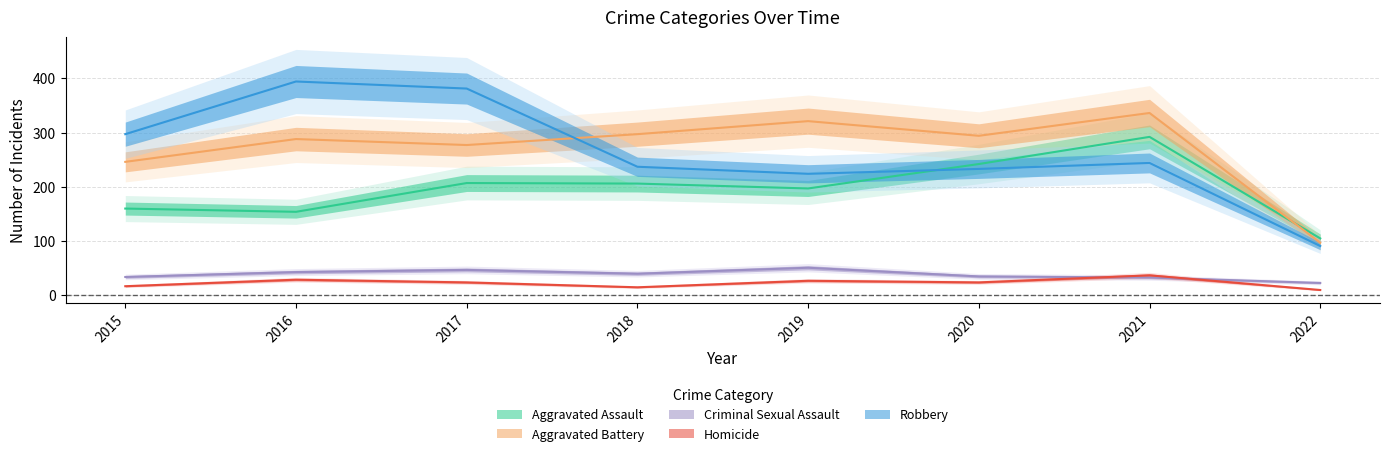

Does the chart display data point markers on the line(s)?

No